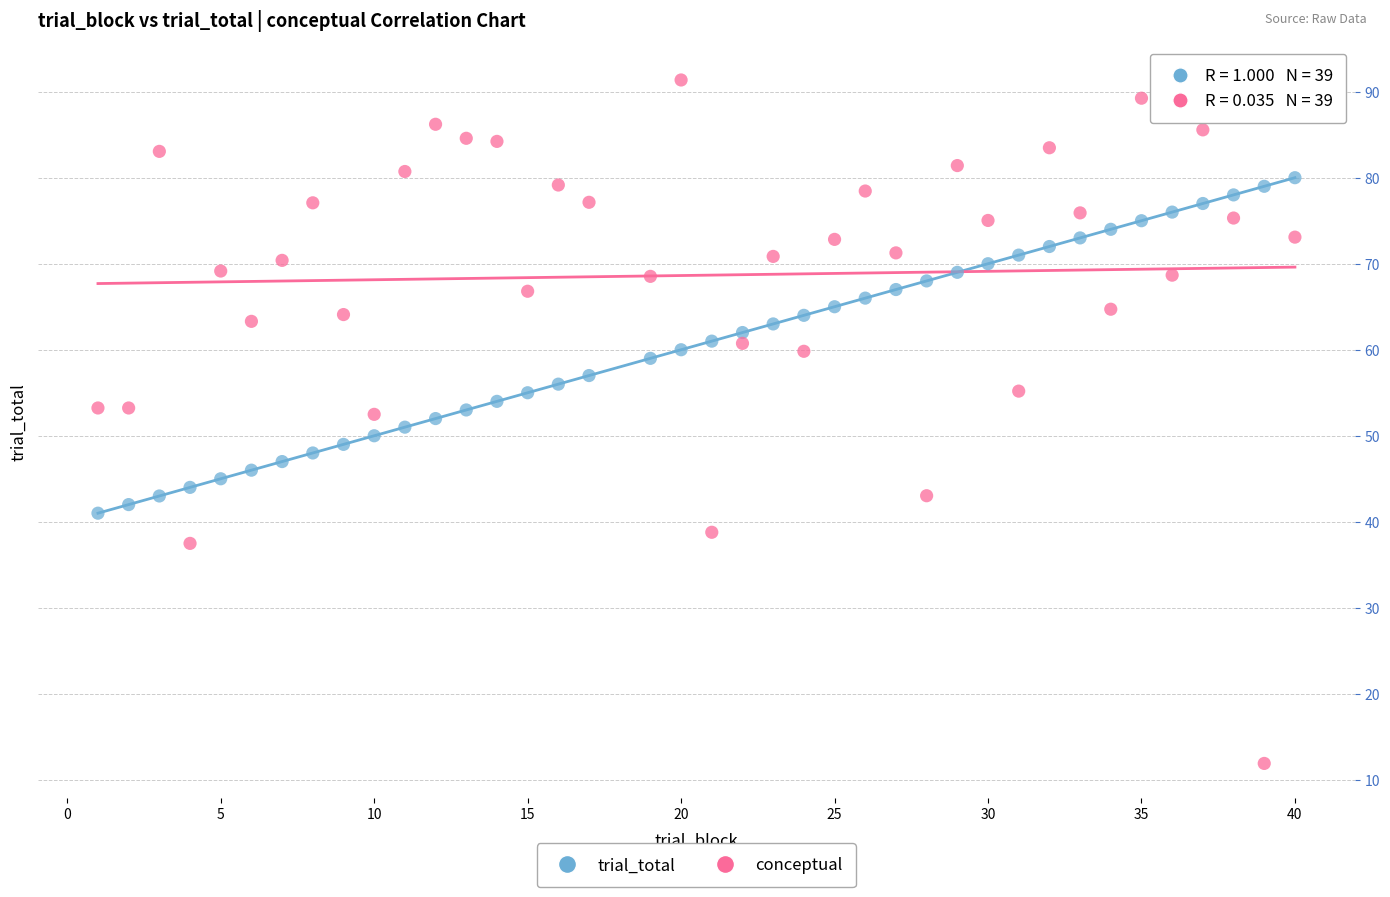

Across all data points, what is the range of X values (max minus min)?

39.0